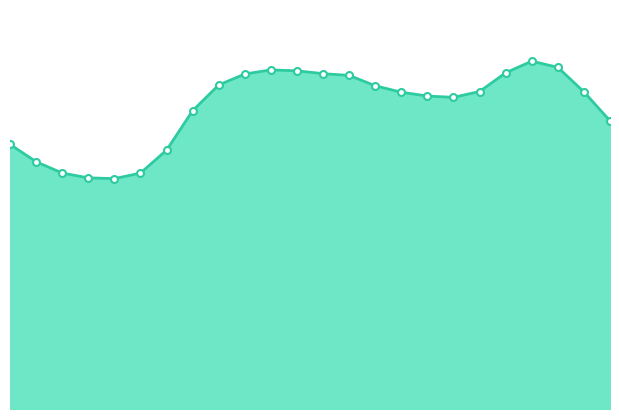

How many lines are shown in the chart?

1